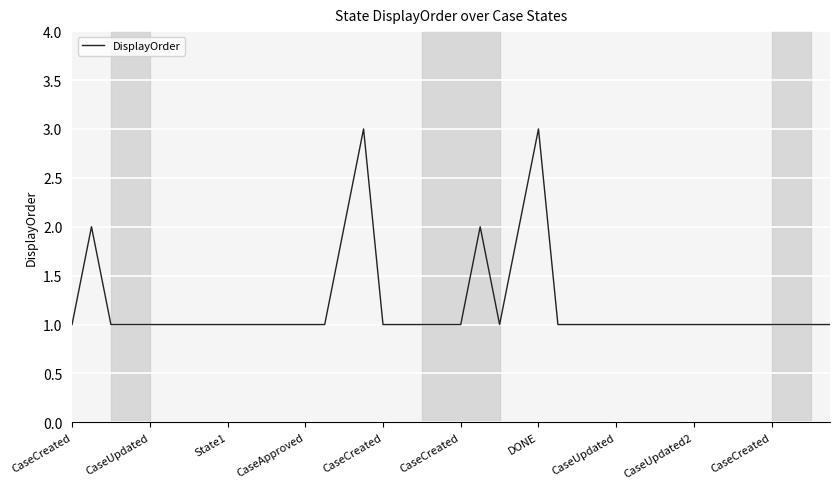

How many values are between 1 and 2?

38